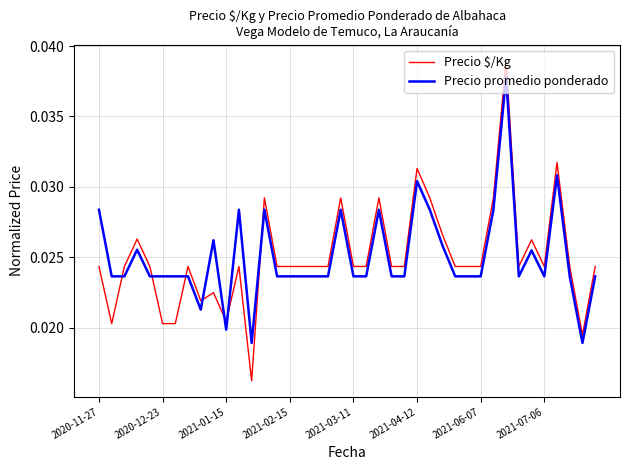

Which series has the largest range (max minus min)?

Precio $/Kg